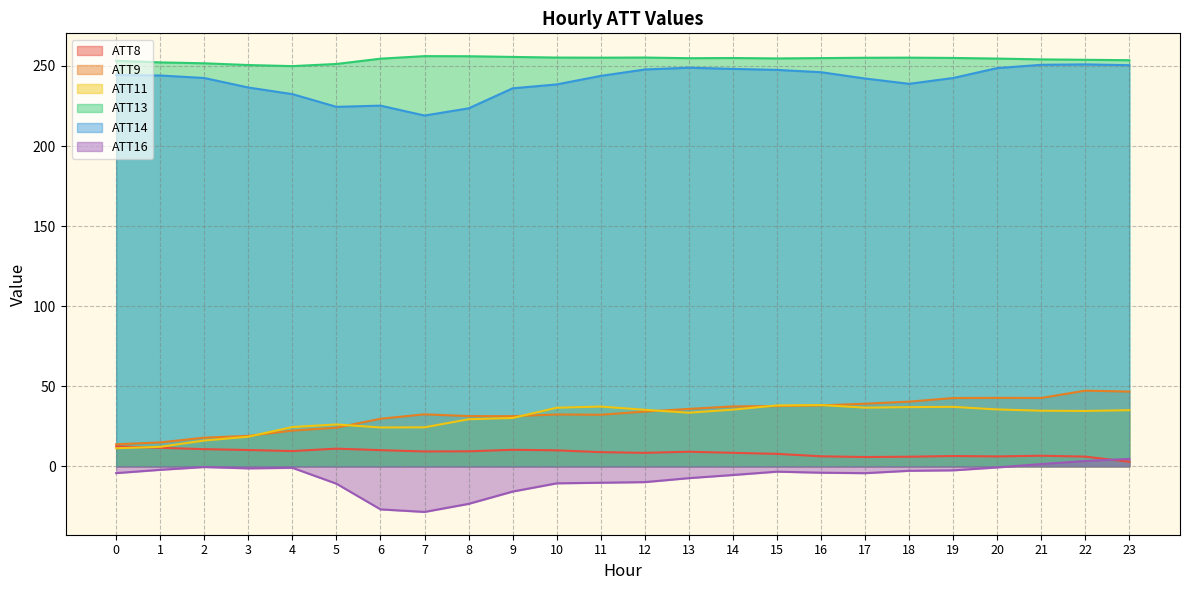

Reading left to right, extract all data points from this chart.

ATT8: 12.5	11.6	10.7	10.2	9.5	11.0	10.1	9.3	9.4	10.3	10.0	8.9	8.4	9.1	8.4	7.8	6.3	5.8	6.0	6.4	6.2	6.6	6.1	2.8
ATT9: 13.8	14.9	17.9	19.0	22.3	24.1	29.7	32.5	31.4	31.3	32.4	32.2	34.2	35.9	37.4	37.6	38.0	39.1	40.4	42.7	42.8	42.7	47.3	46.7
ATT11: 11.3	12.2	16.1	18.5	24.5	26.2	24.3	24.4	29.4	30.2	36.6	37.3	35.3	33.5	35.4	38.0	38.3	36.6	37.0	37.1	35.5	34.7	34.6	35.1
ATT13: 253.2	252.3	251.7	250.6	249.9	251.3	254.6	256.2	256.1	255.7	255.3	255.2	255.3	254.9	255.0	254.7	254.9	255.1	255.2	255.0	254.6	254.1	253.9	253.6
ATT14: 244.4	244.1	242.5	236.6	232.4	224.5	225.2	219.1	223.6	236.1	238.5	243.8	247.8	248.9	248.2	247.6	246.1	242.2	238.9	242.5	248.7	250.7	251.0	250.5
ATT16: -4.2	-2.2	-0.4	-1.3	-0.9	-10.8	-26.9	-28.5	-23.4	-15.8	-10.6	-10.2	-9.9	-7.4	-5.4	-3.3	-4.0	-4.3	-2.8	-2.5	-0.7	1.4	3.3	4.6